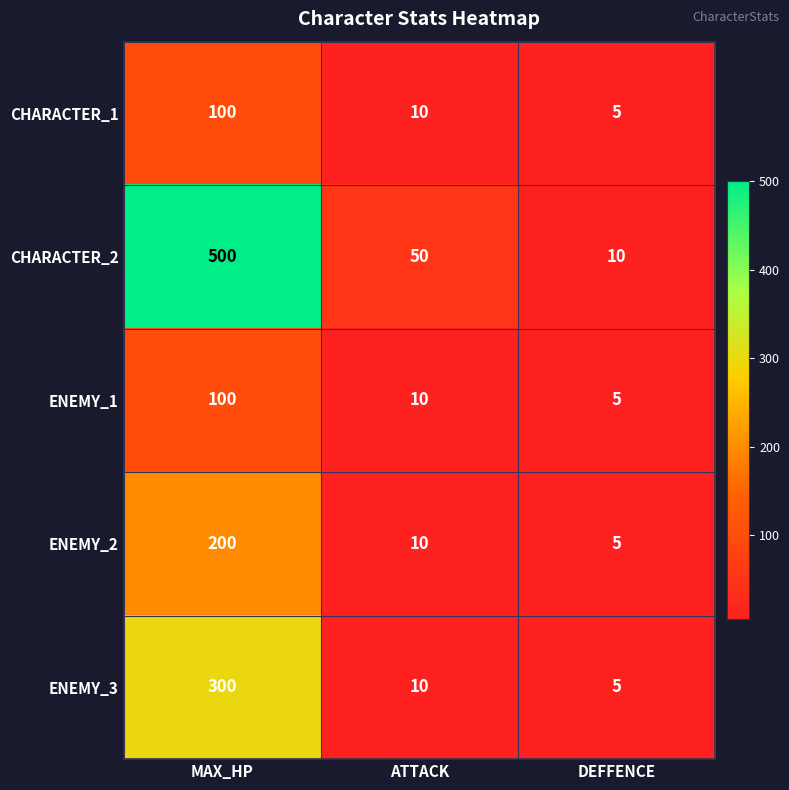

What is the sum of all ENEMY_3 values?

315